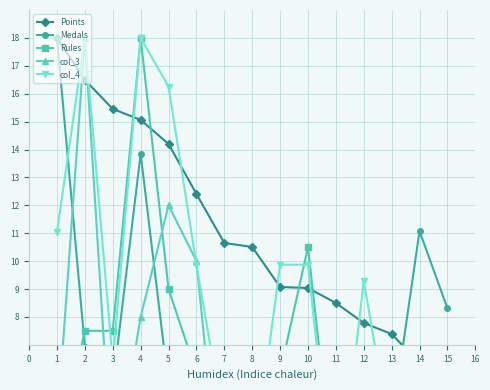

Which series has the largest range (max minus min)?

Medals